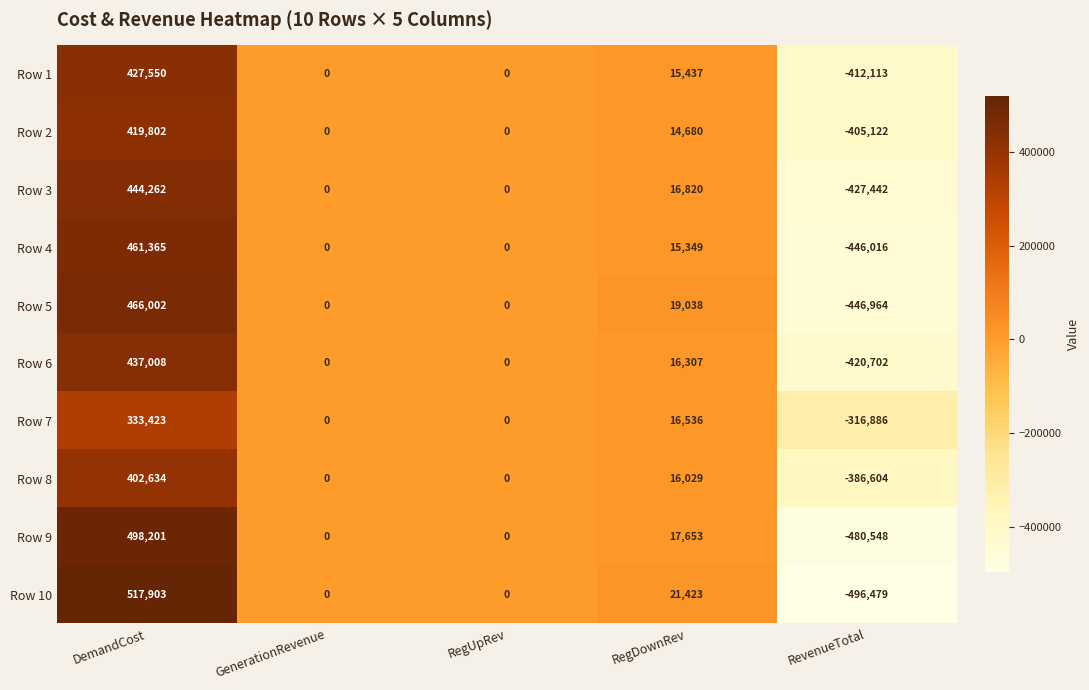

What is the difference between the highest and lowest values at RegDownRev?

6743